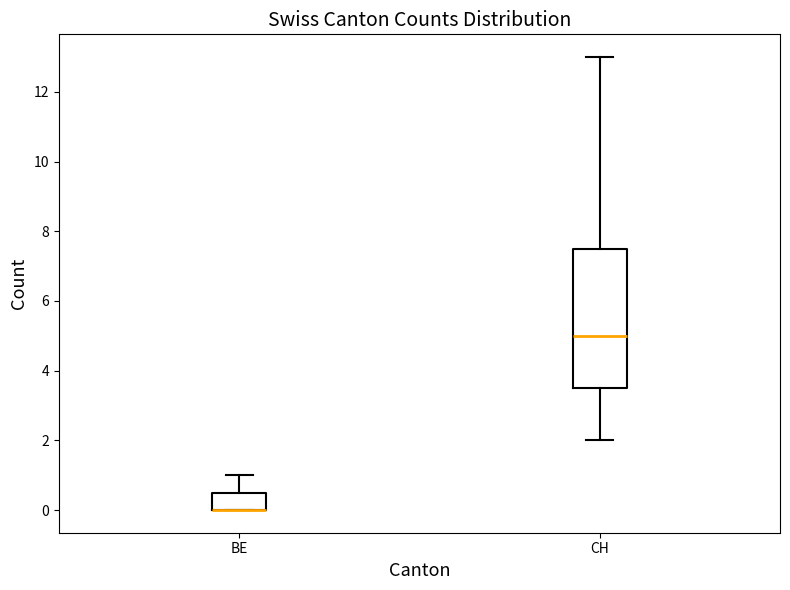

Where does the upper whisker of the box for BE end on the y-axis? The values are not printed on the chart, so give them approximately, as read against the axis.

1.0